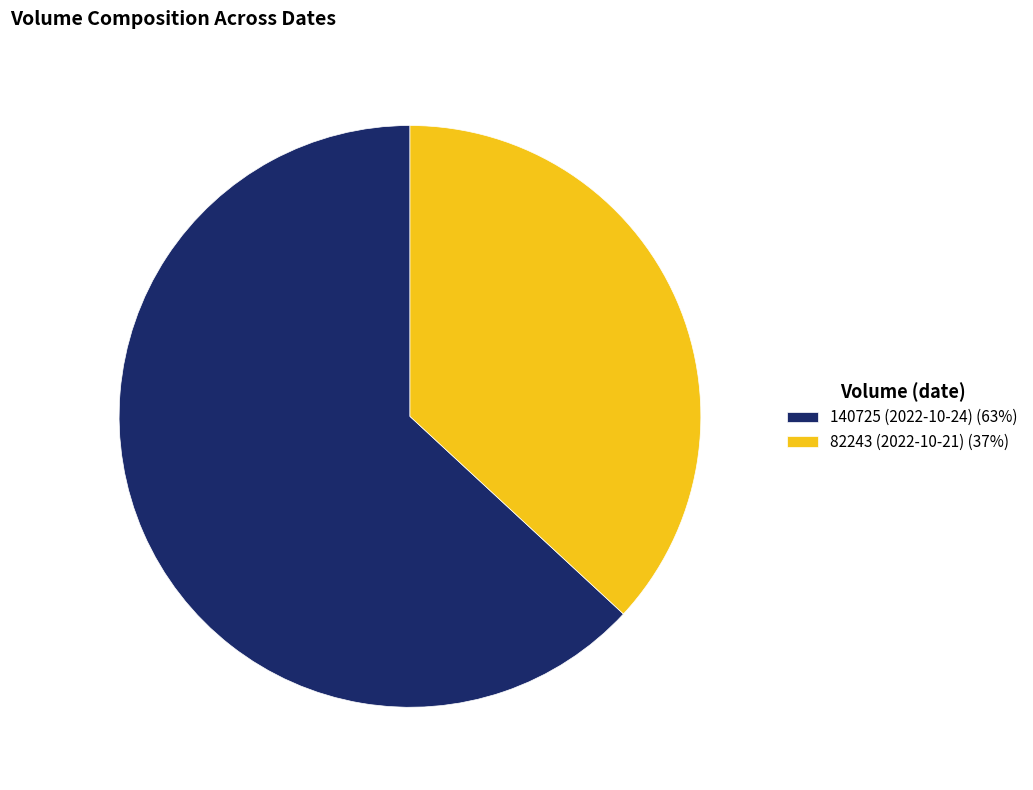

Approximately how many times larger is the value at 82243 (2022-10-21) (37%) compared to 140725 (2022-10-24) (63%)?

0.6